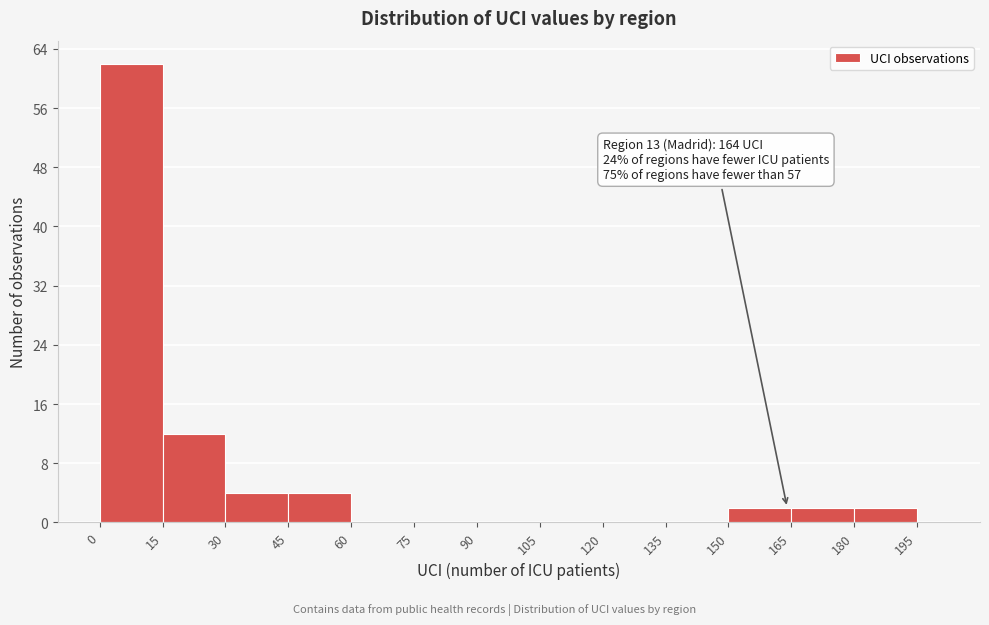

Around what value on the x-axis is the tallest bar? Give the approximate position of its centre, as read against the axis.

8